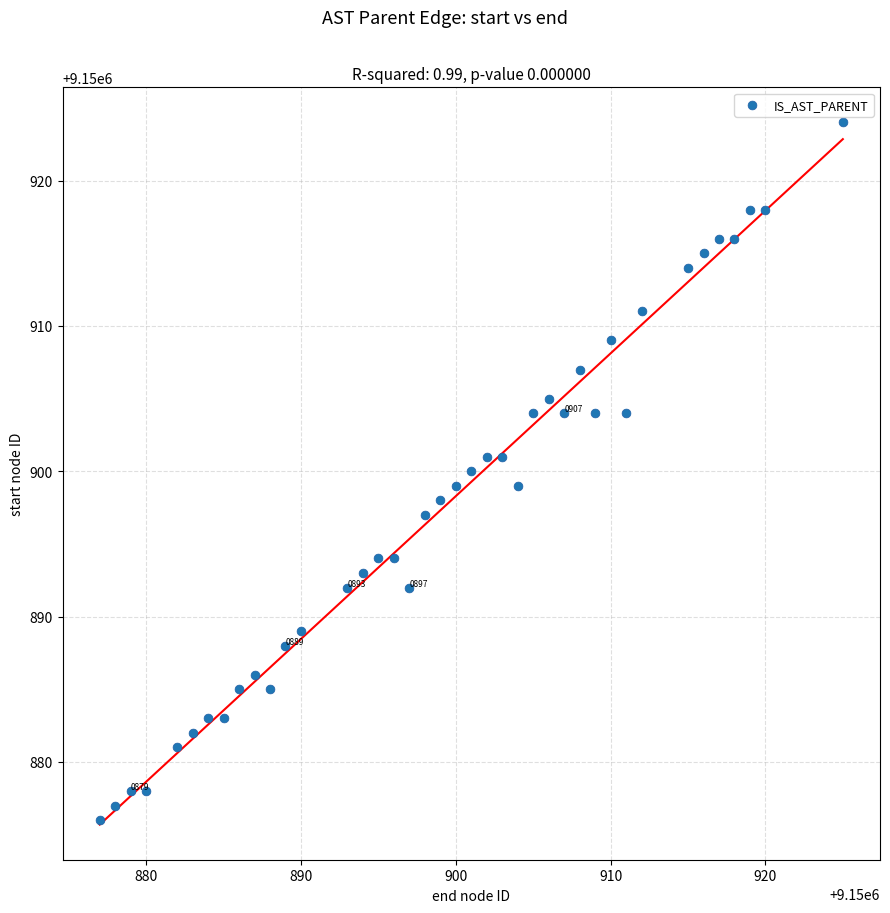

What is the range of X values (max minus min)?

48